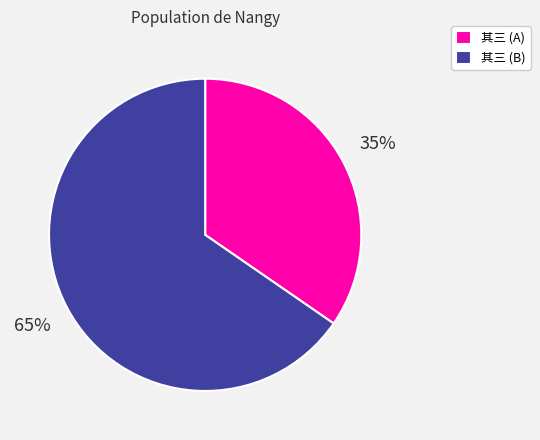

To the nearest percent, what portion does 其三 (B) represent?

65%